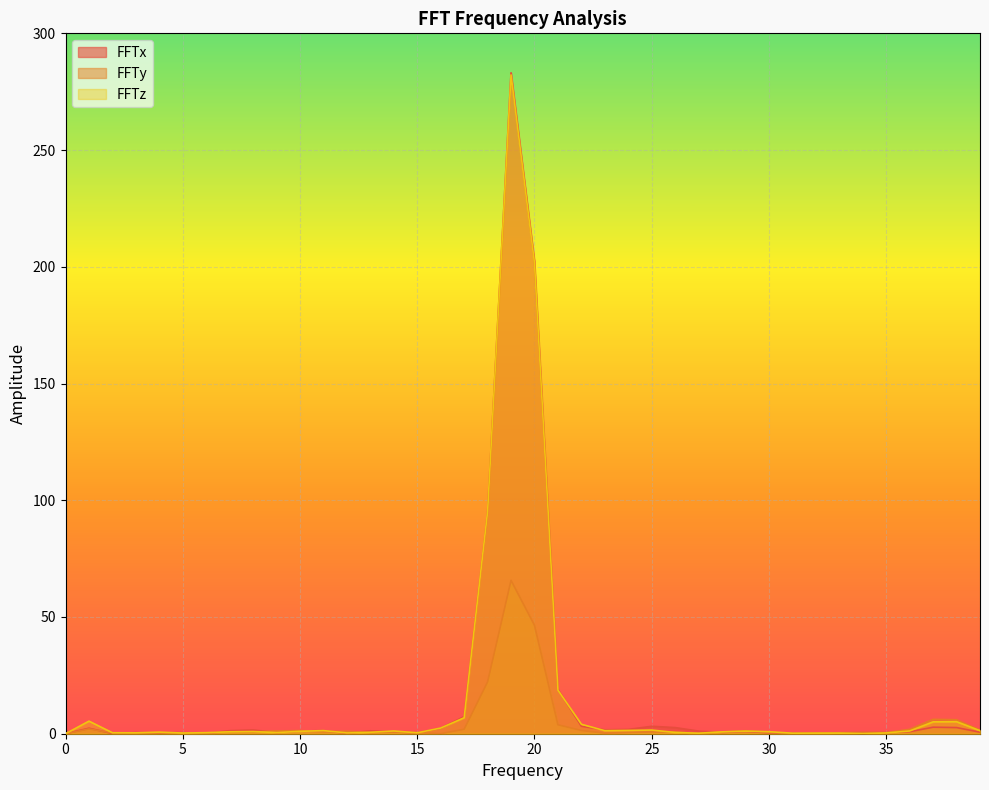

How many positive values does the FFTx series have?

39